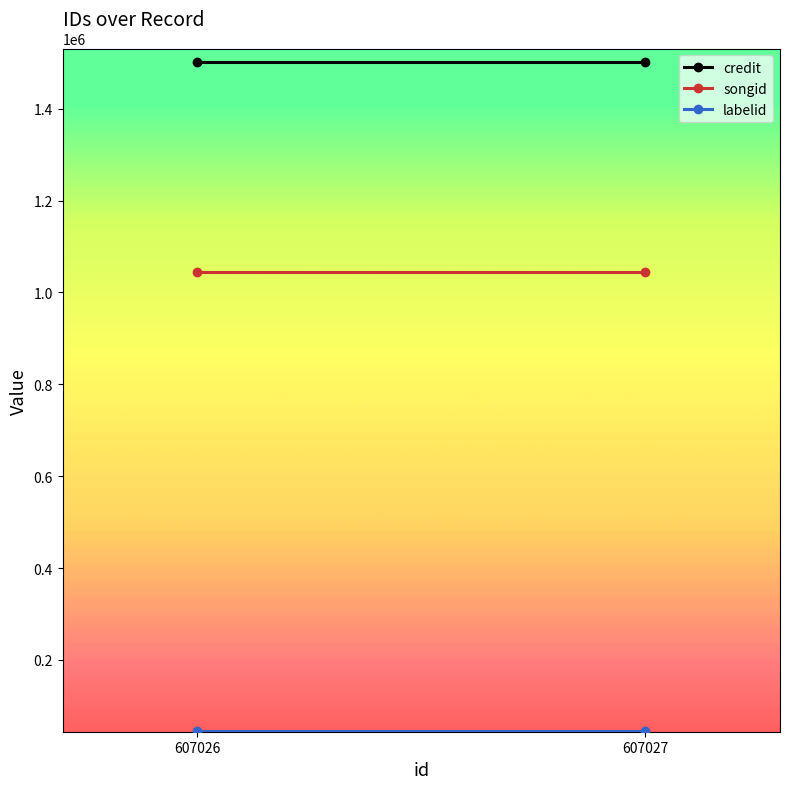

Where is credit nearest to the value 1501022?

607026